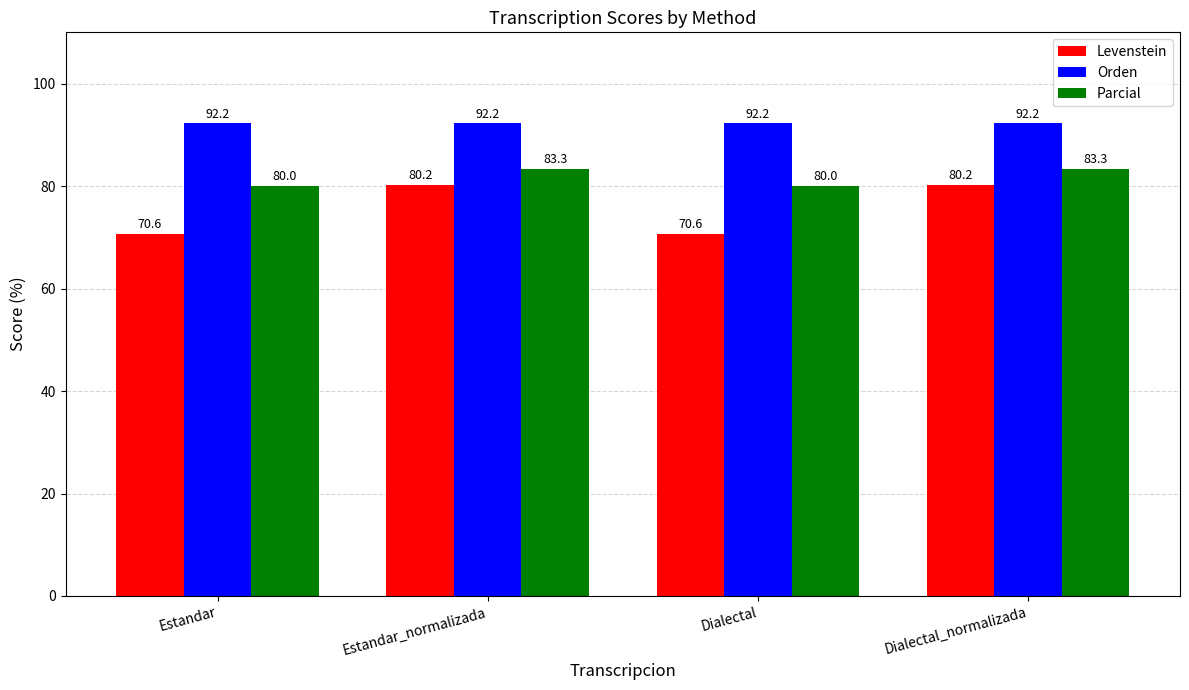

List the series in order of their peak value, highest first.

Orden, Parcial, Levenstein